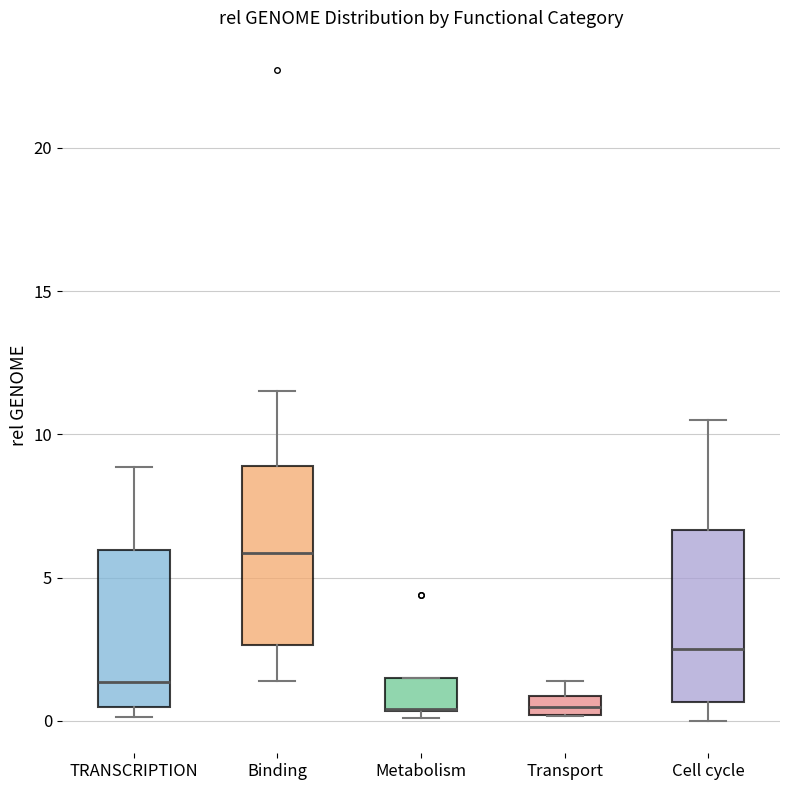

Where does the upper whisker of the box for Binding end on the y-axis? The values are not printed on the chart, so give them approximately, as read against the axis.

11.5